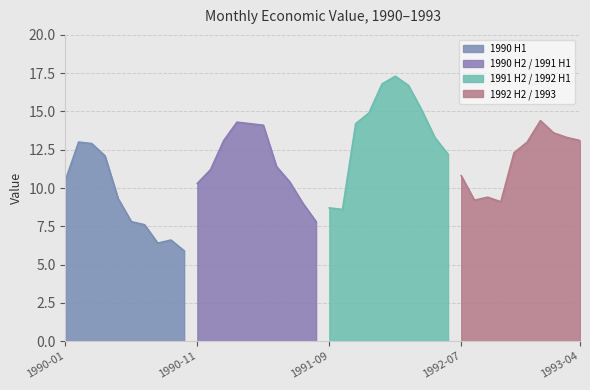

Is it true that the value at 1992-12 is 3.5?

False